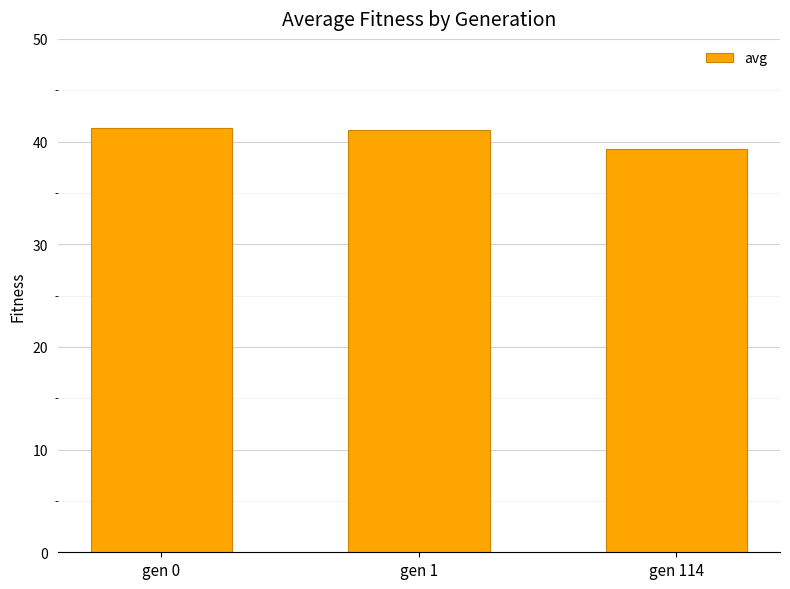

What is the value of the 3rd bar from the left?

39.3